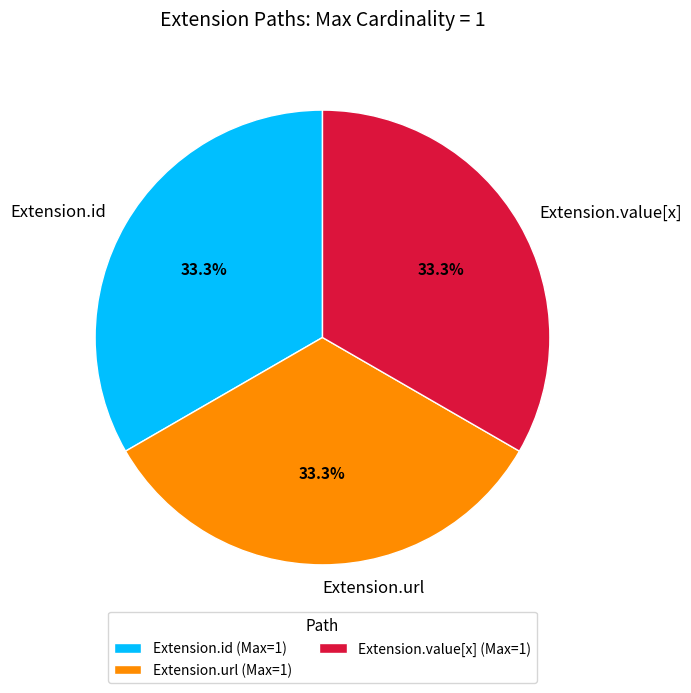

Is the sum of Extension.value[x] and Extension.id greater than half?

Yes